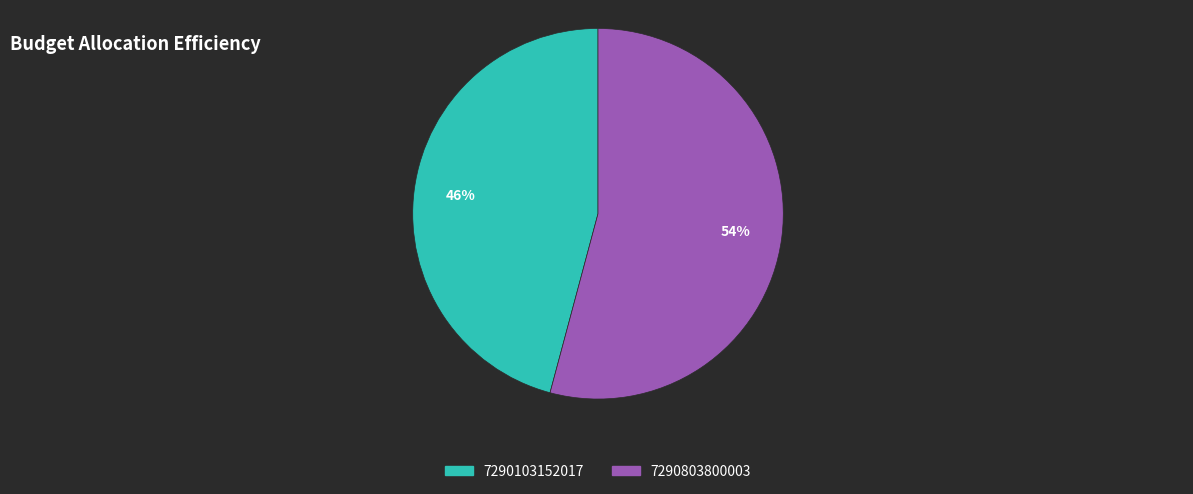

To the nearest percent, what is the combined percentage of 7290803800003 and 7290103152017?

100%